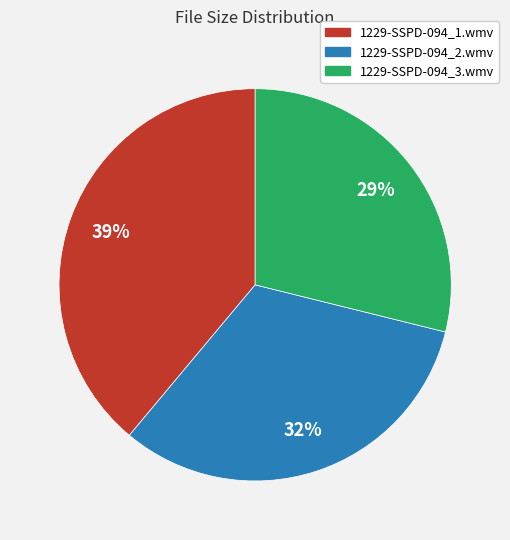

Is it true that 1229-SSPD-094_2.wmv is 43% of the pie?

False